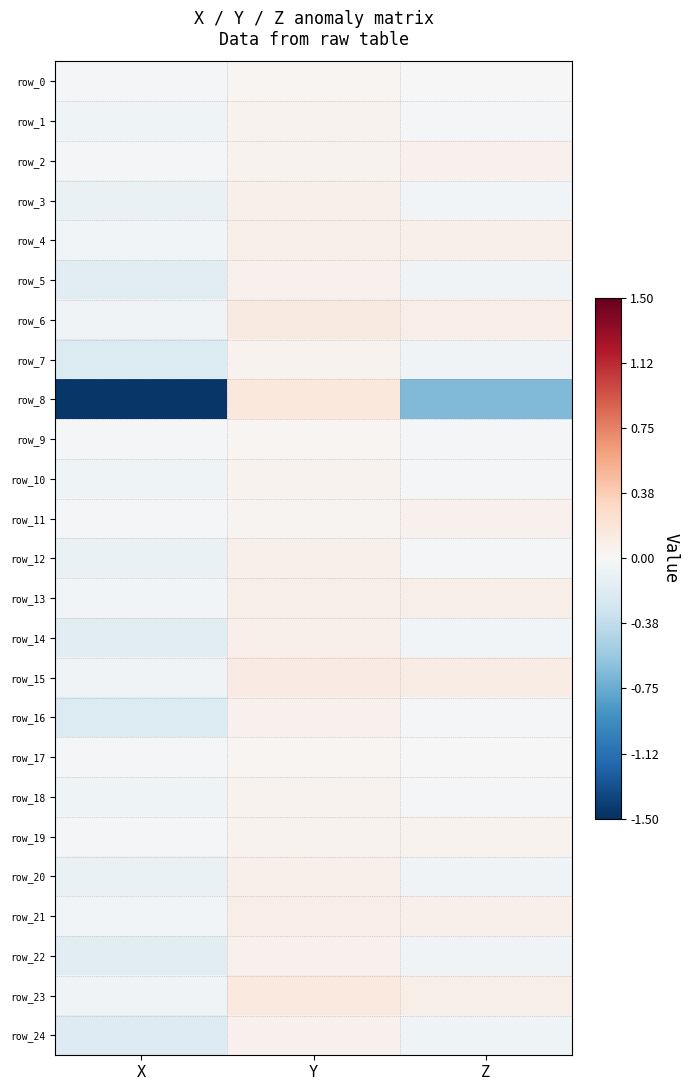

What is the total value across all series at Z?

-0.5